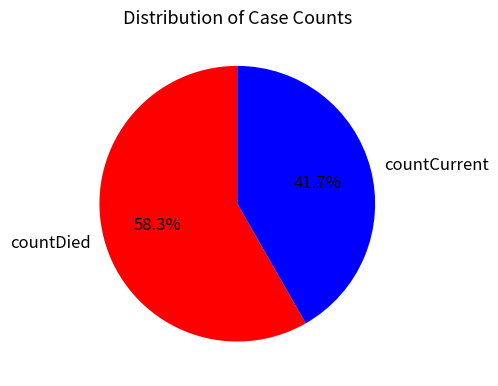

How many slices are in this pie chart?

2